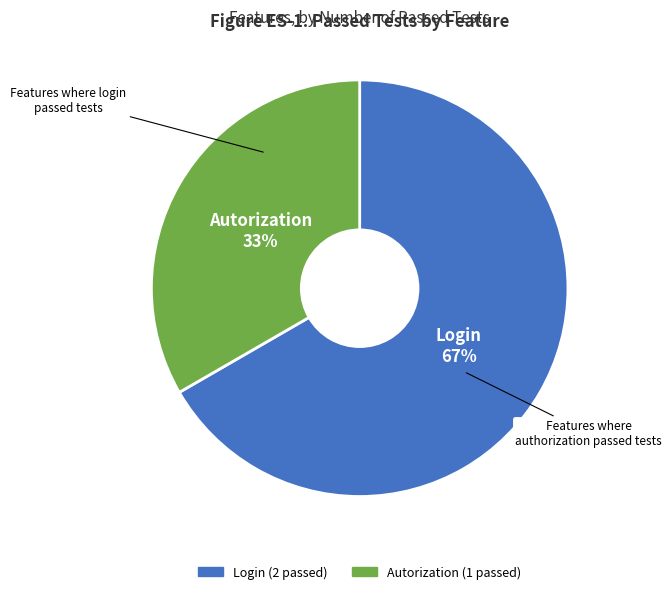

Does Autorization account for over 50% of the chart?

No